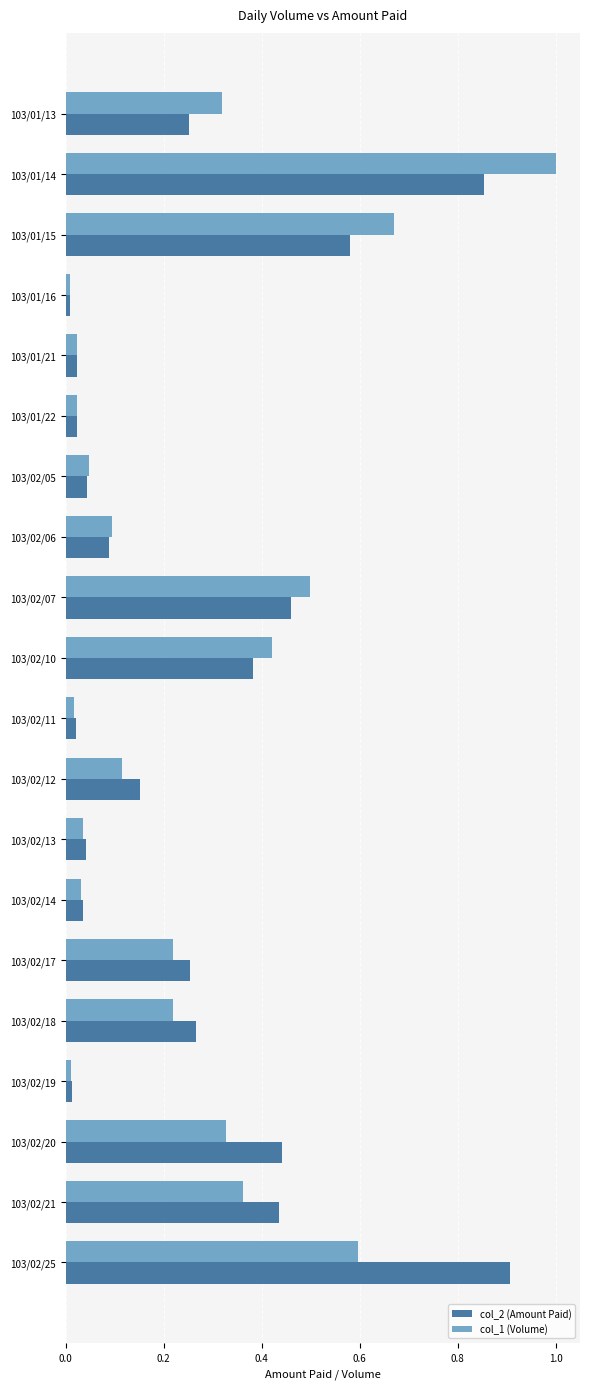

Is it true that col_1 (Volume) equals 0.0 at 103/02/11?

True